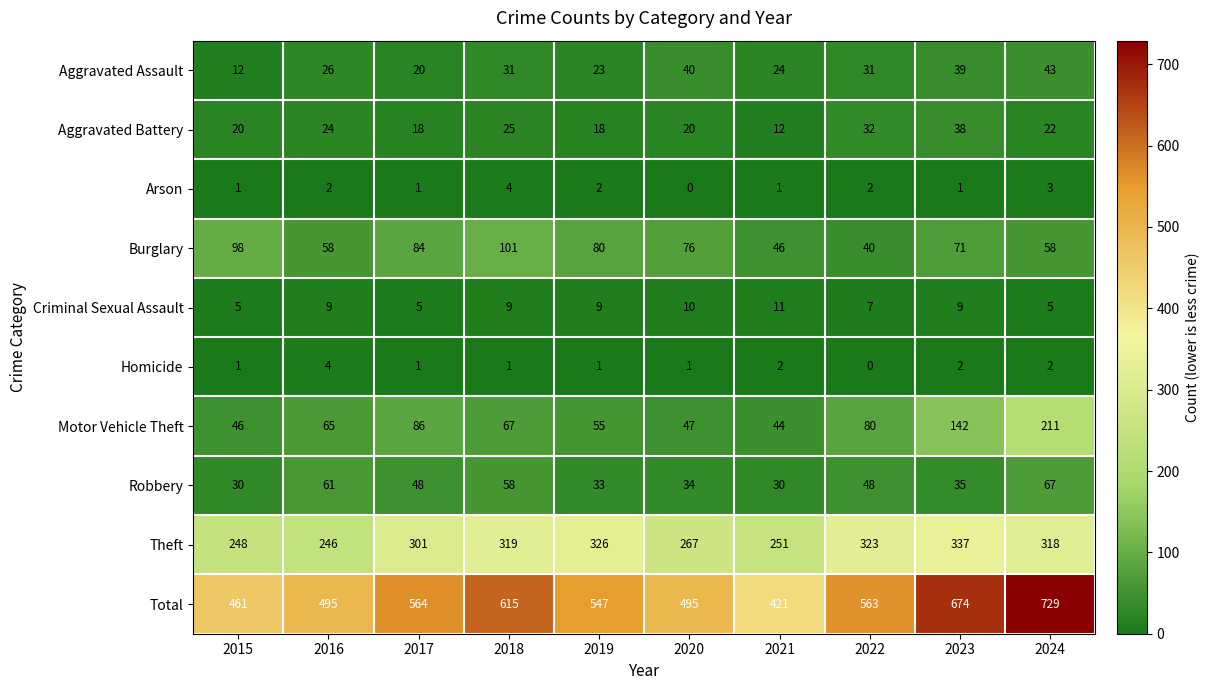

Rank the series at 2021 from lowest to highest value.

Arson, Homicide, Criminal Sexual Assault, Aggravated Battery, Aggravated Assault, Robbery, Motor Vehicle Theft, Burglary, Theft, Total